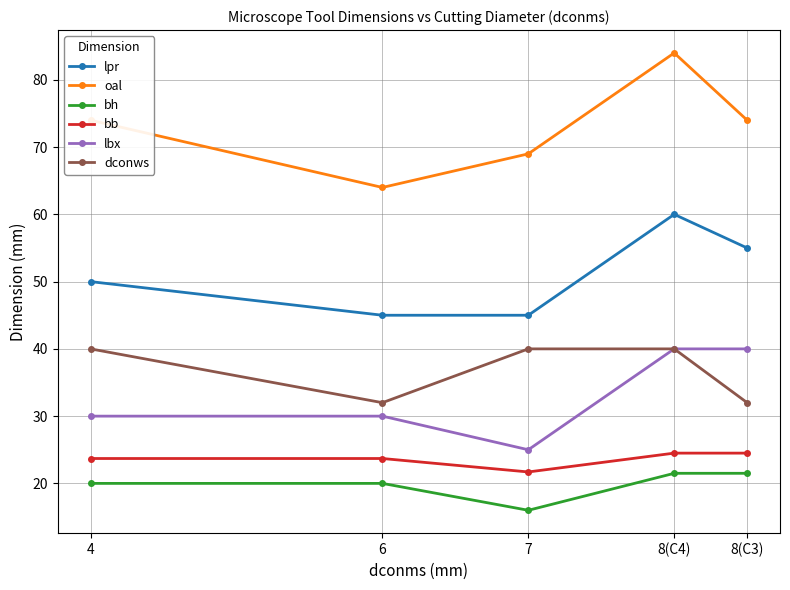

What is the total value across all series at 8(C3)?

247.0